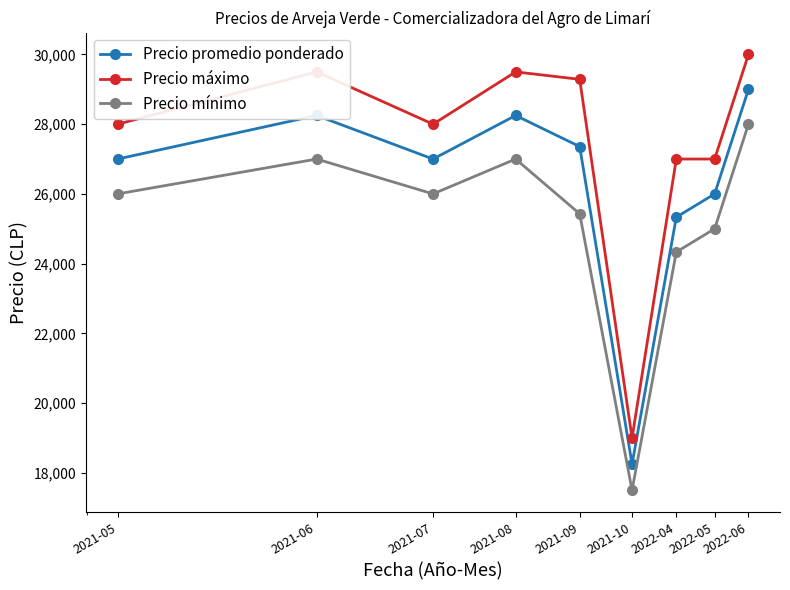

At how many categories does at least one series exceed 23150?

8